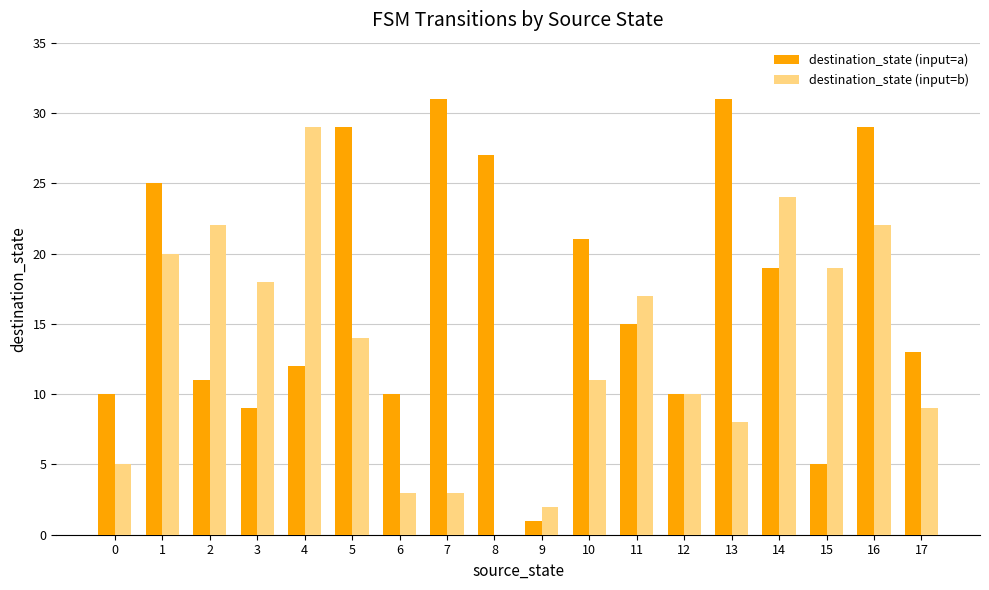

Are the bars grouped side by side (vs. stacked)?

Yes